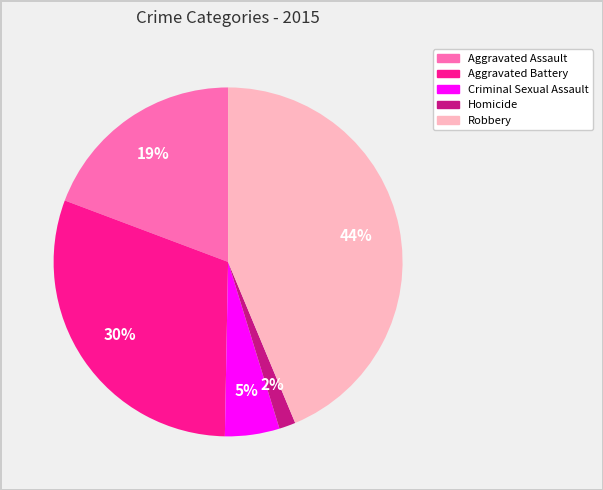

Is it true that Robbery is 50% of the pie?

False